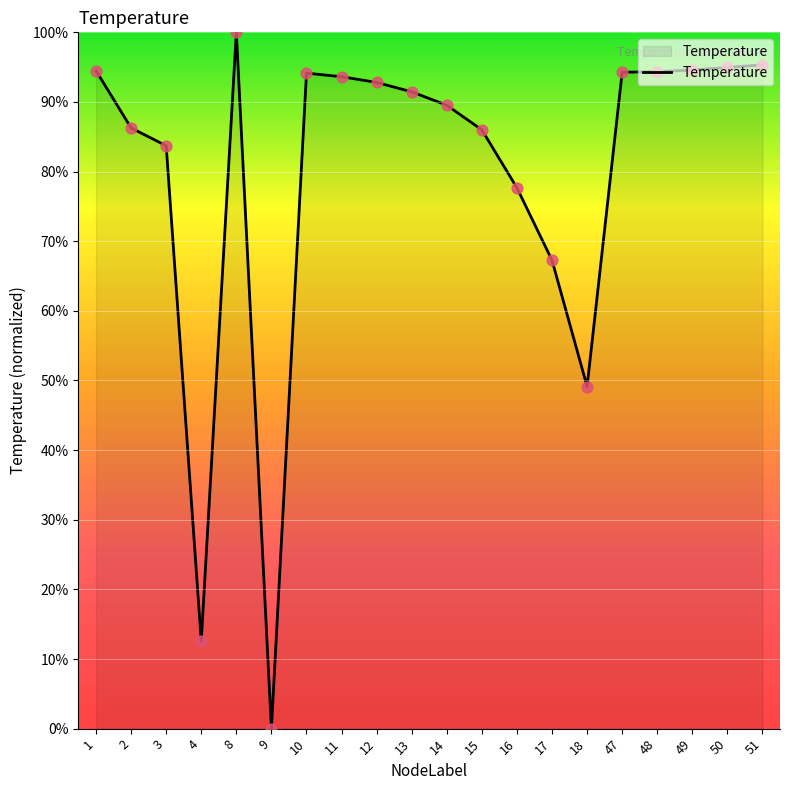

What is the ratio of the value at 2 to the value at 48?

0.9